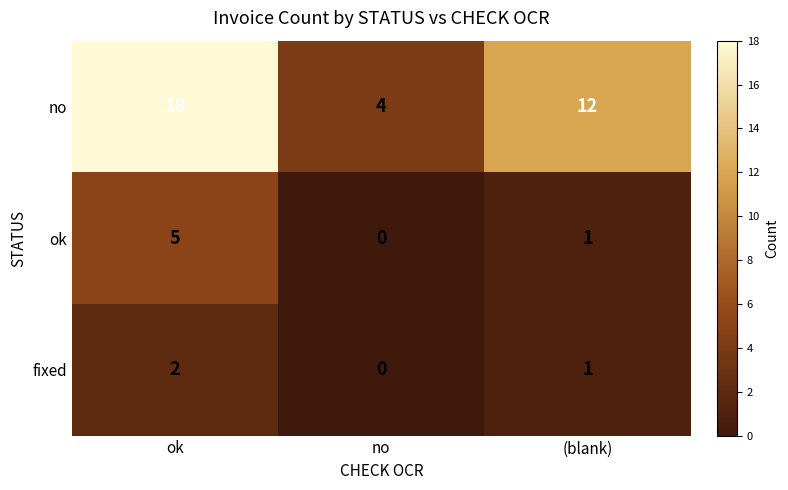

The fixed series shows 0 at no. True or false?

True